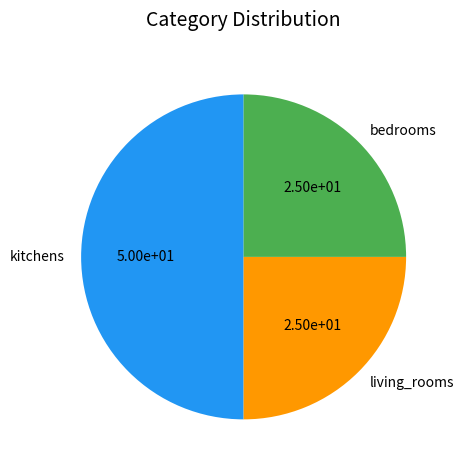

Is the sum of kitchens and bedrooms greater than half?

Yes